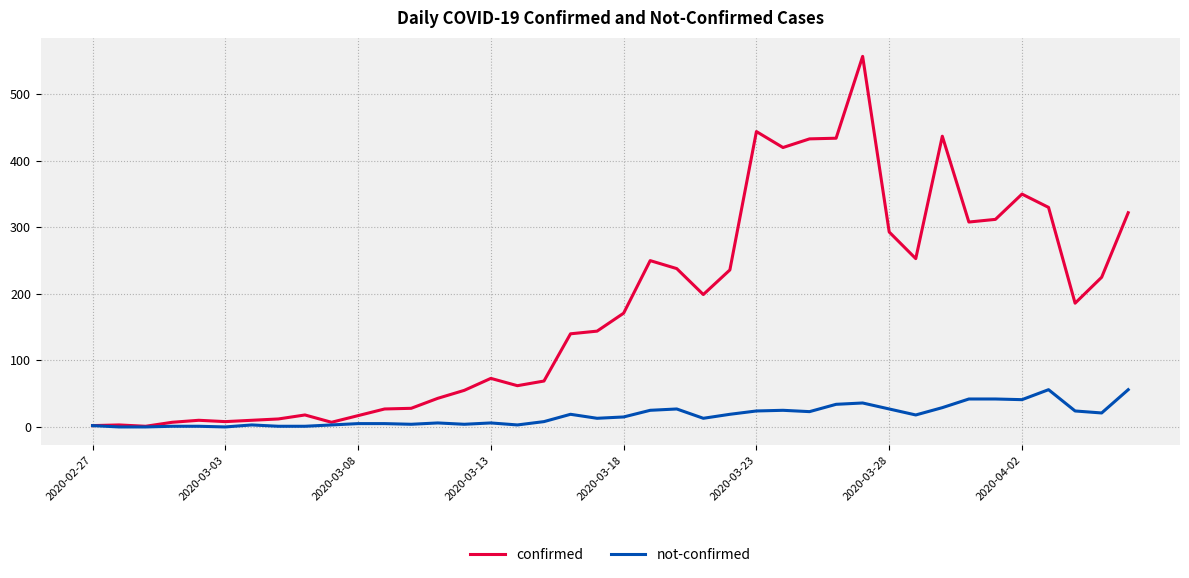

Rank the series by their average value, from highest to lowest.

confirmed, not-confirmed